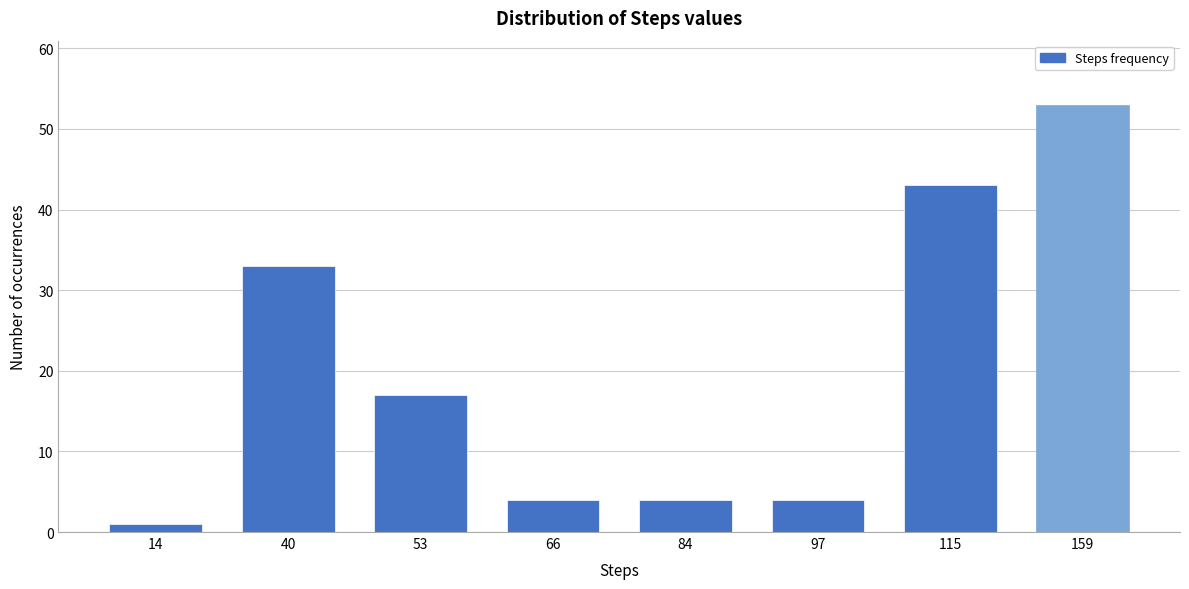

Reading left to right, transcribe all the data shown in this chart.

1	33	17	4	4	4	43	53